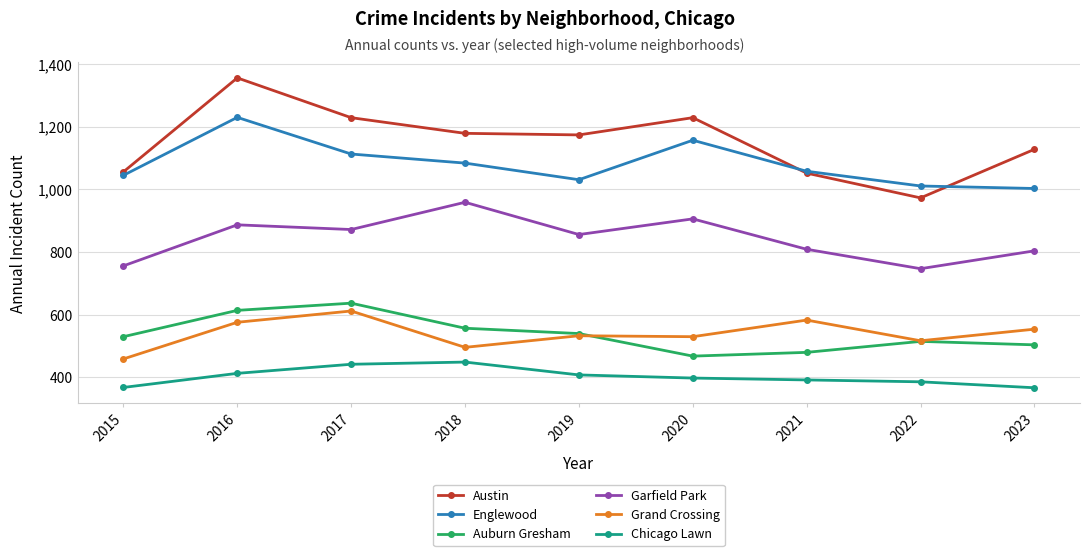

What is the difference between the maximum and second lowest values in the Garfield Park series?

203